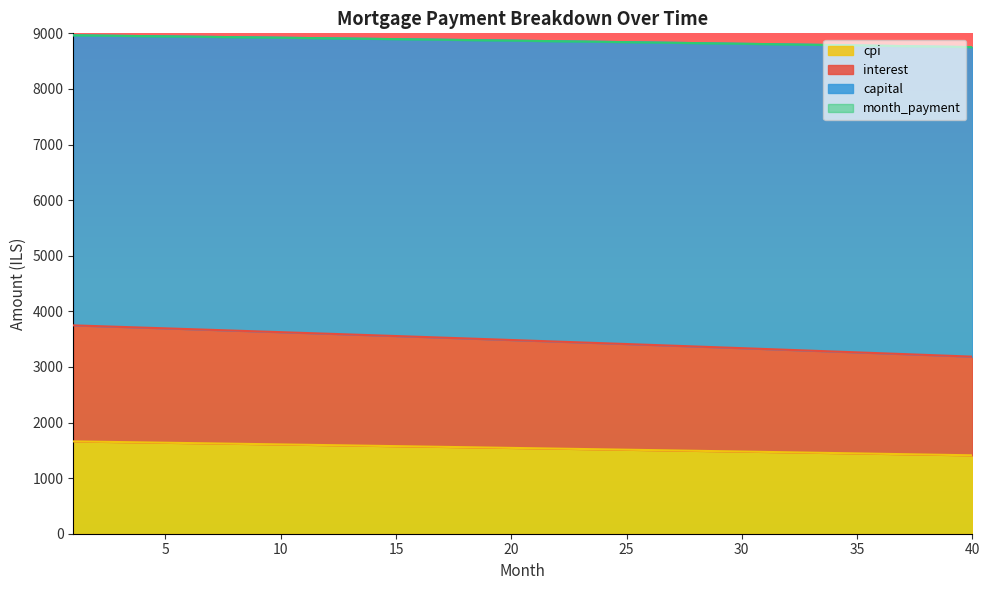

At how many categories does at least one series exceed 3363?

40